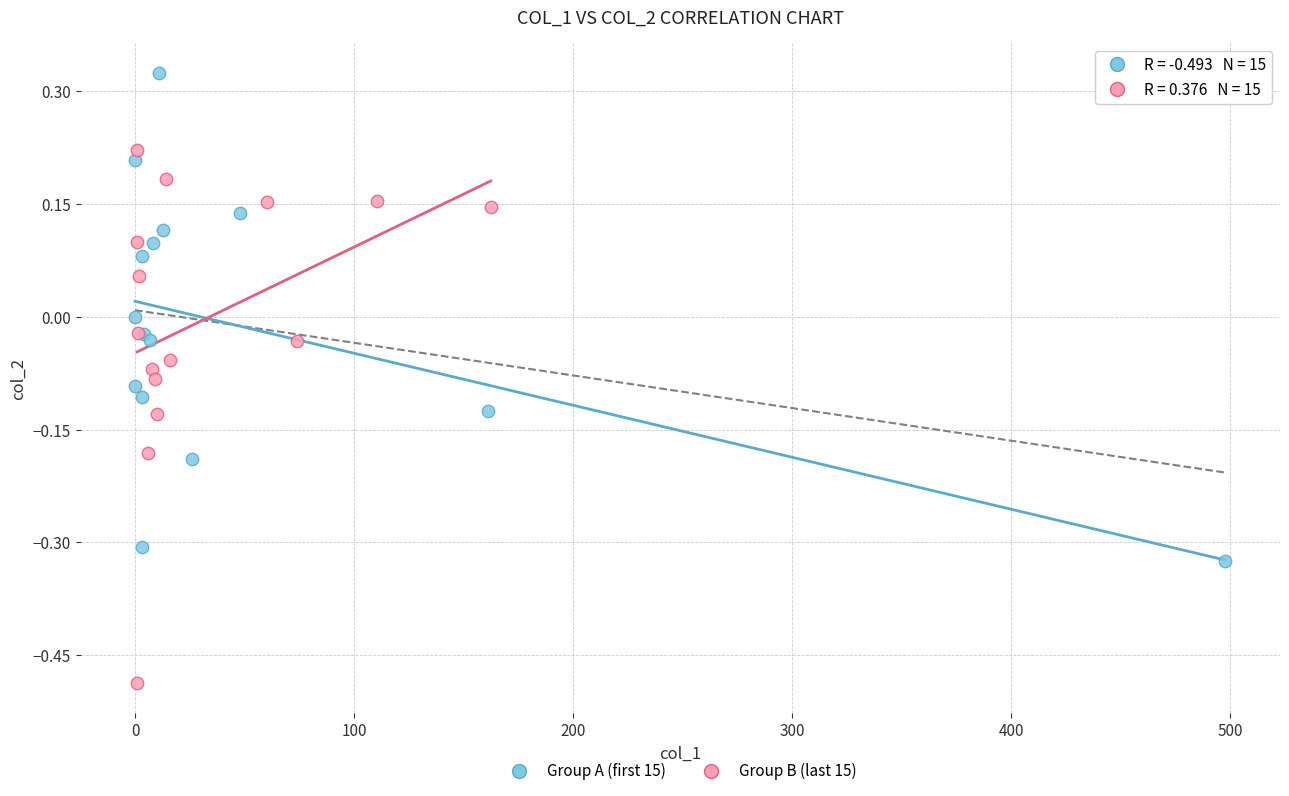

Which series reaches the minimum Y coordinate?

Group B (last 15)